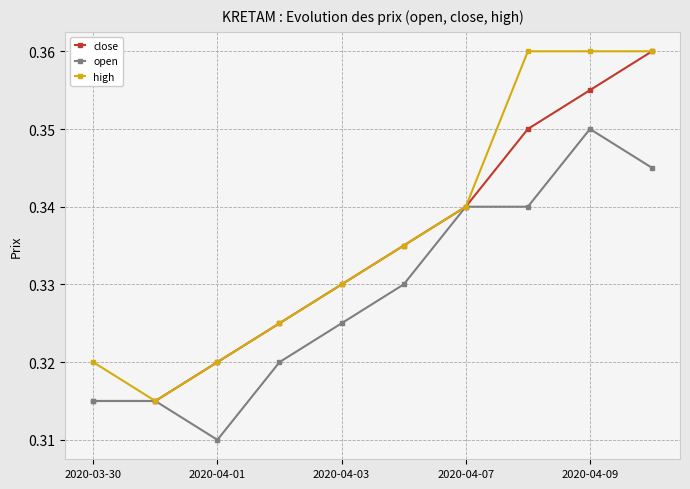

List the series in order of their overall mean, lowest first.

open, close, high